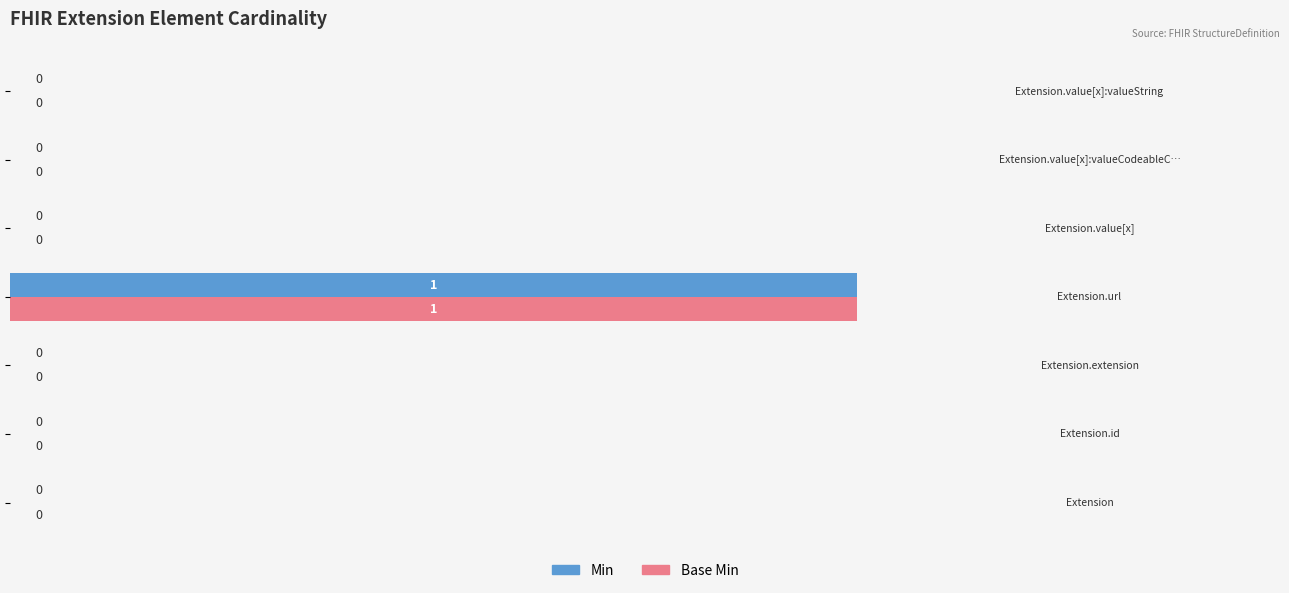

How many Min values are between 0 and 1?

7